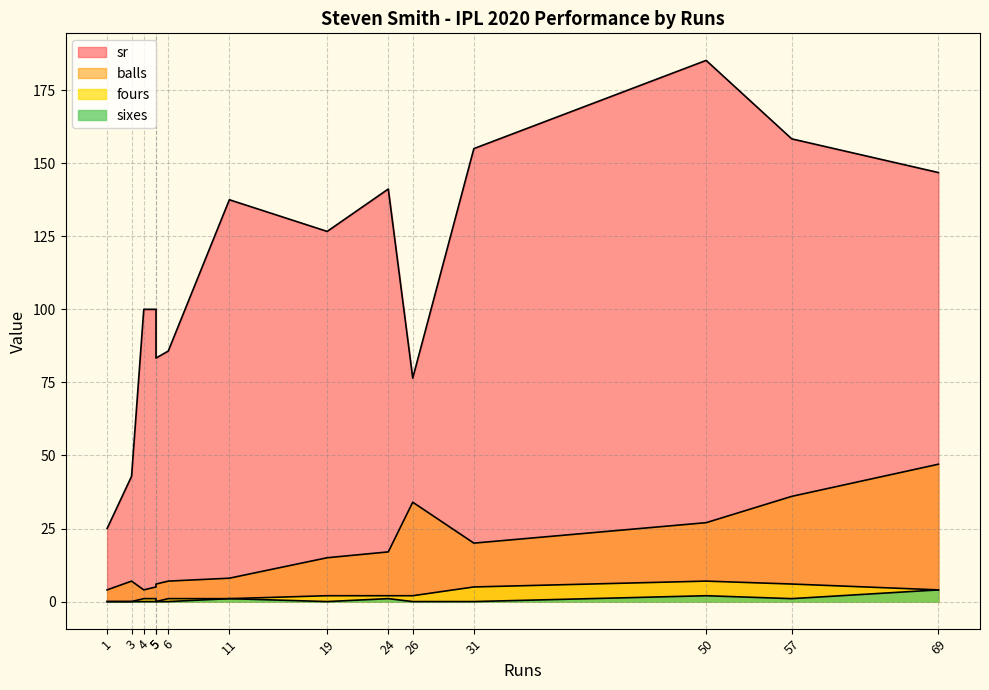

How many lines are shown in the chart?

4